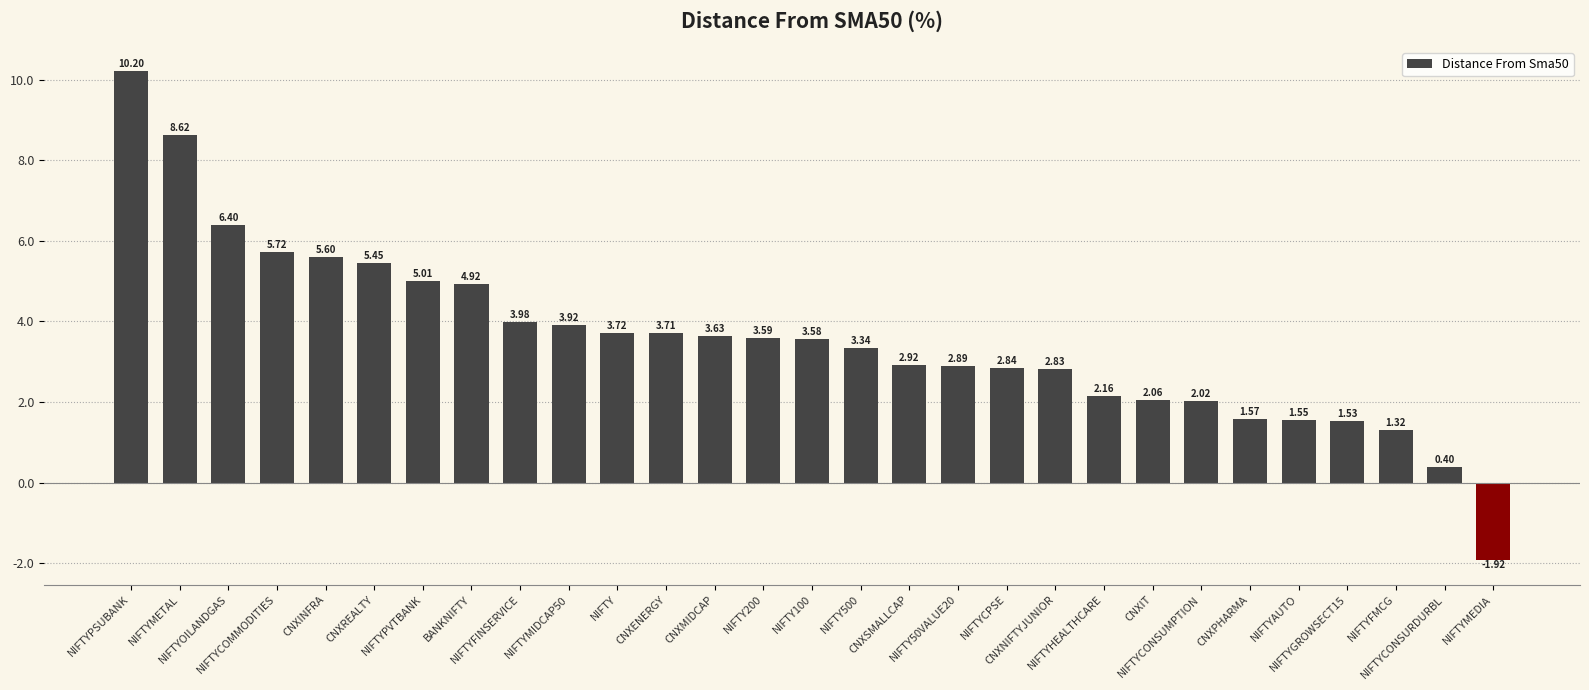

The value at CNXENERGY is 6.5. True or false?

False